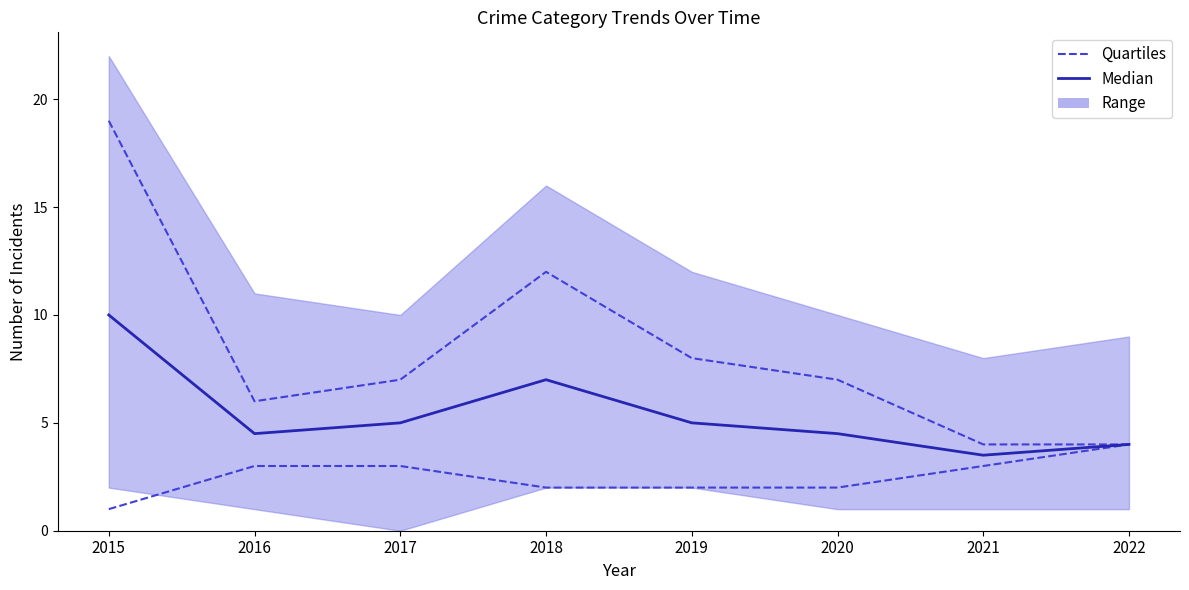

At which category is the sum across all series the highest?

2015